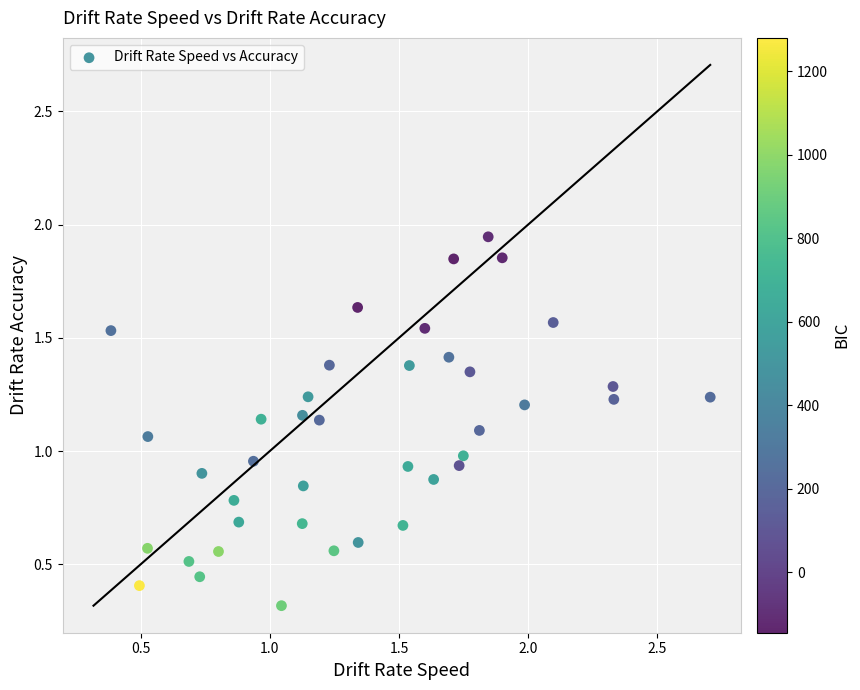

What is the range of X values (max minus min)?

2.3